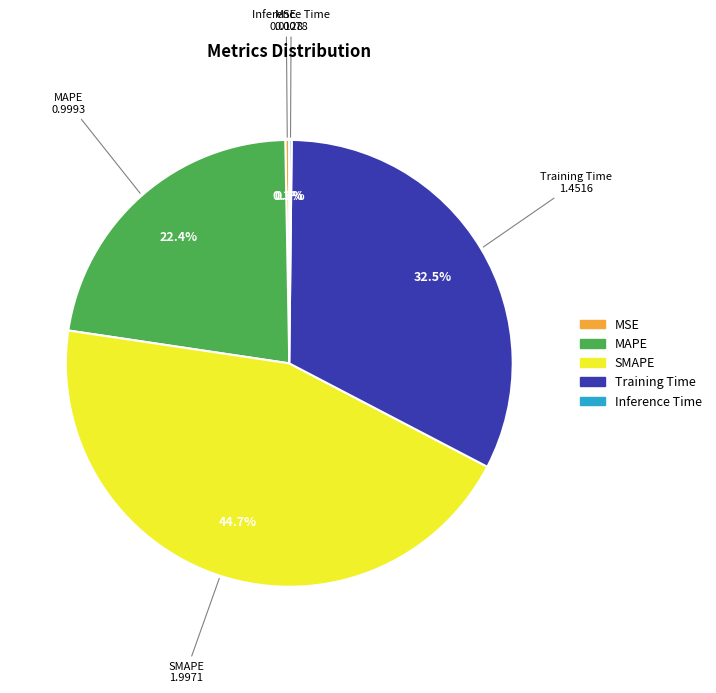

Between MAPE and SMAPE, which is larger?

SMAPE